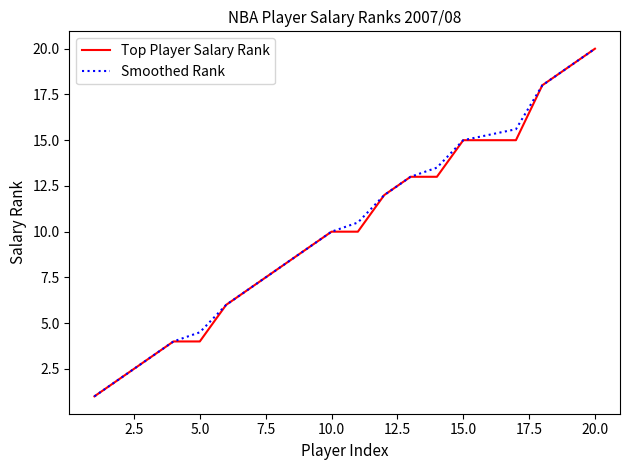

What is the lowest value of the Top Player Salary Rank series?

1.0